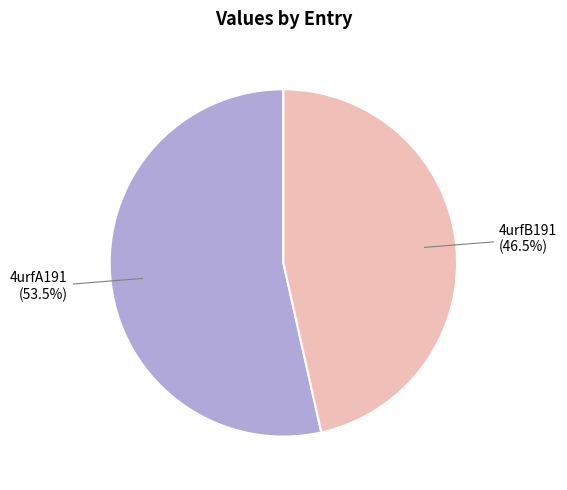

Count the number of slices in the pie.

2